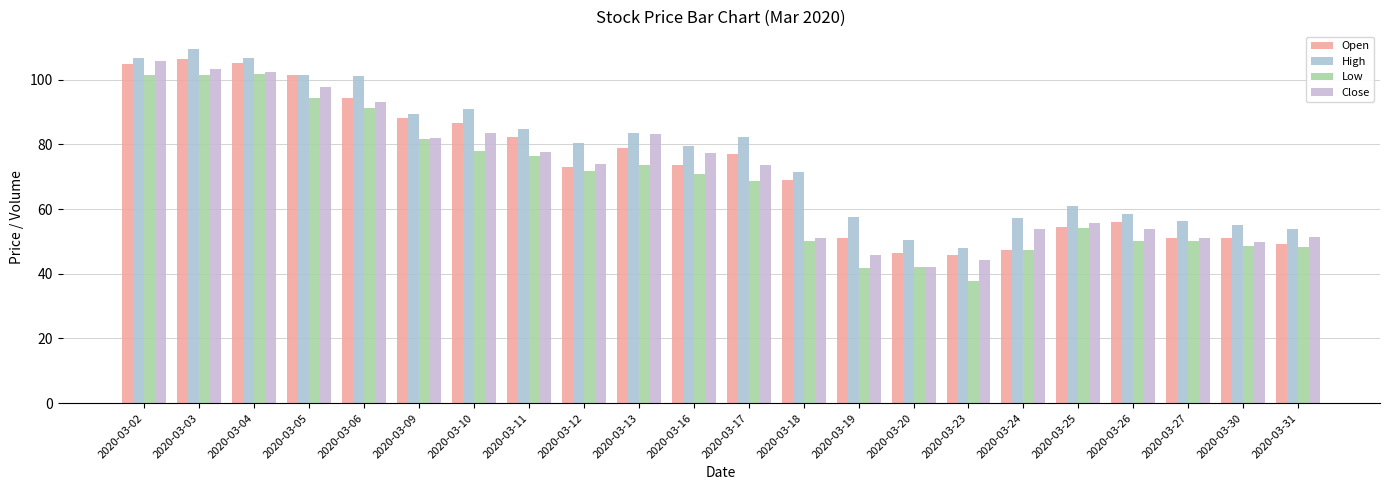

How many data points does each series have?

22